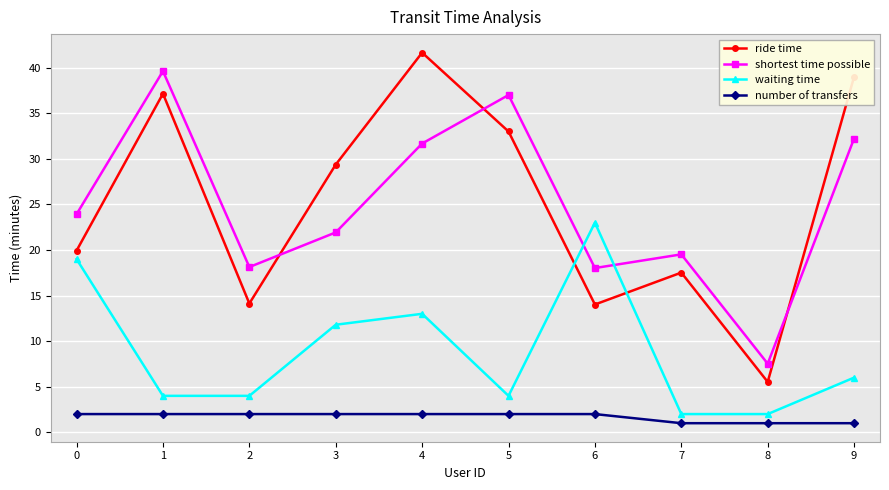

True or false: ride time has a value of 41.6 at 4.

True